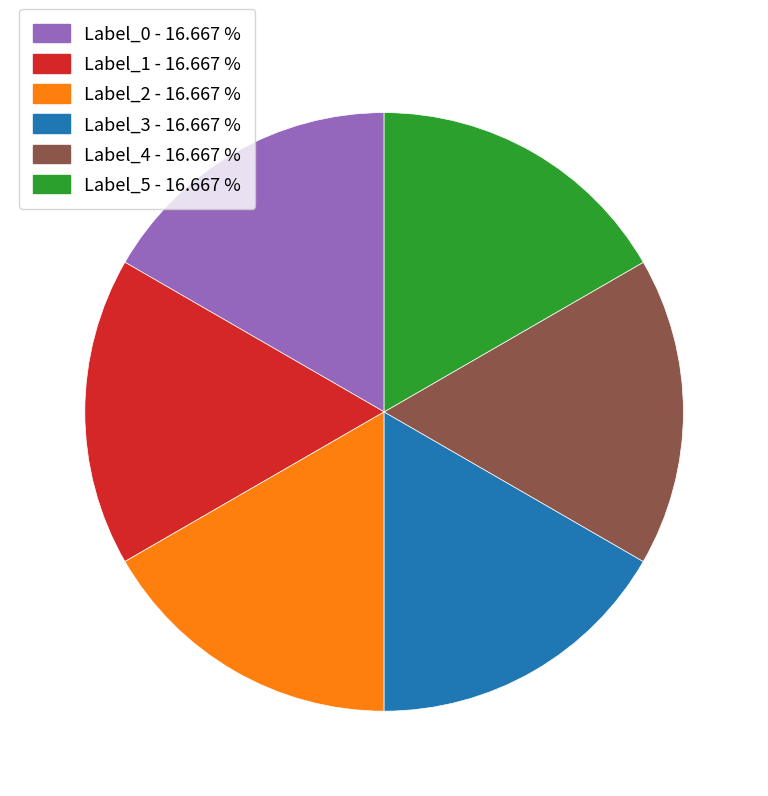

How many segments does this pie chart have?

6